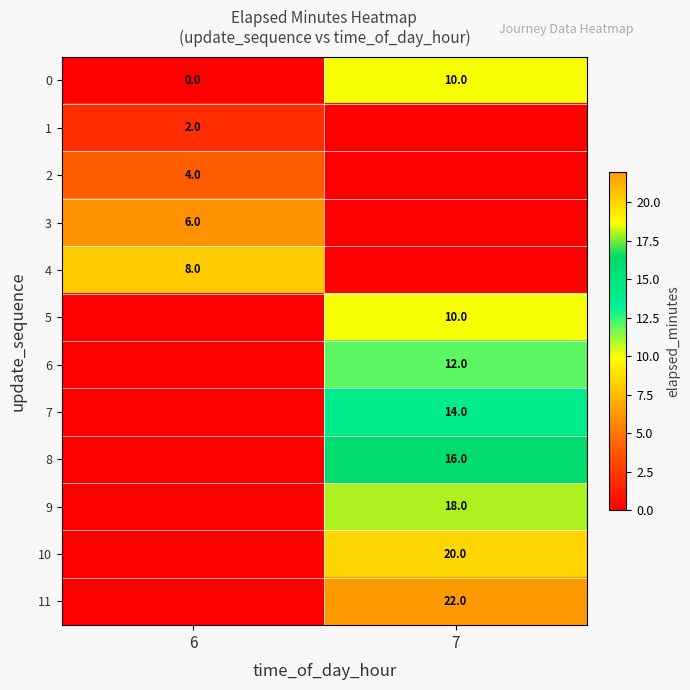

The 8 series shows 24 at 7. True or false?

False